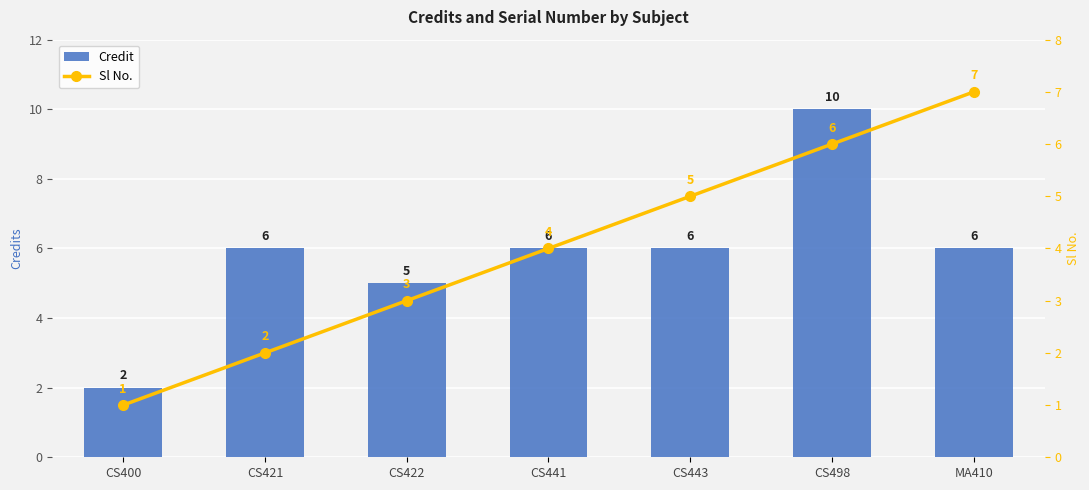

What is the total value across all series at MA410?

13